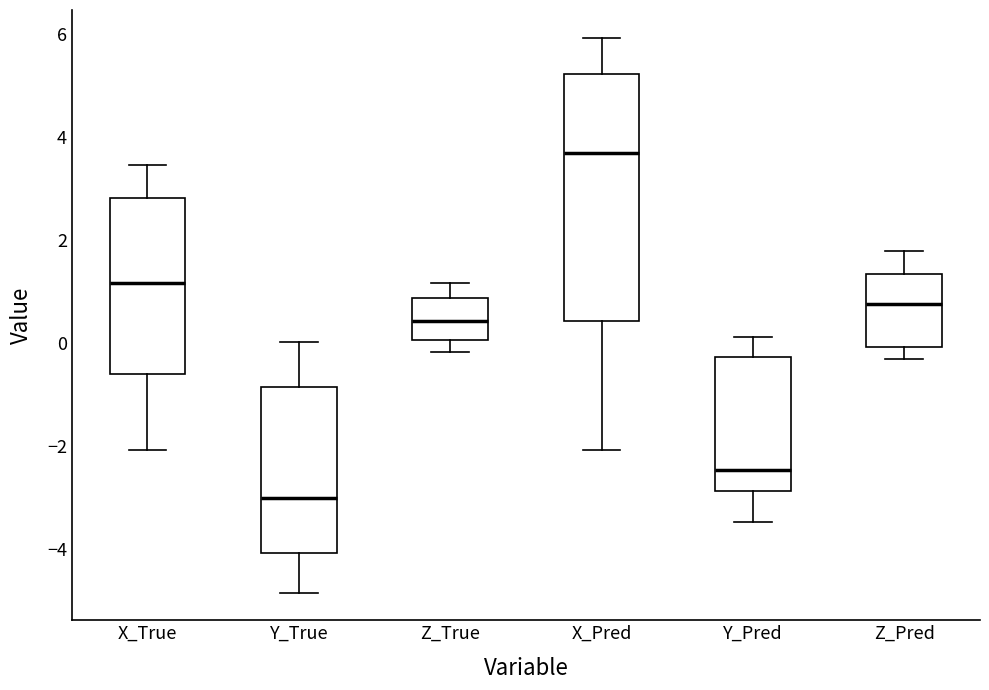

Where does the upper whisker of the box for Z_True end on the y-axis? The values are not printed on the chart, so give them approximately, as read against the axis.

1.2